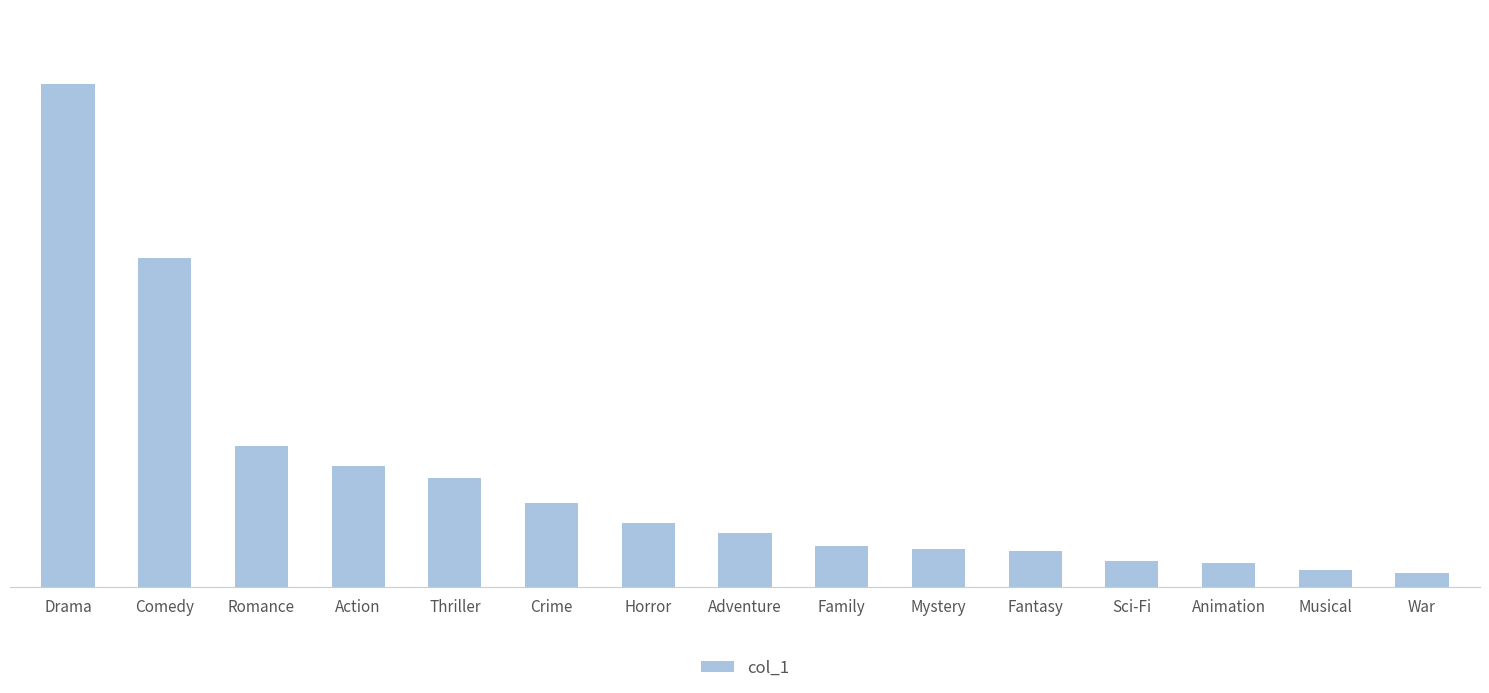

What is the value of the 3rd bar from the left?

423